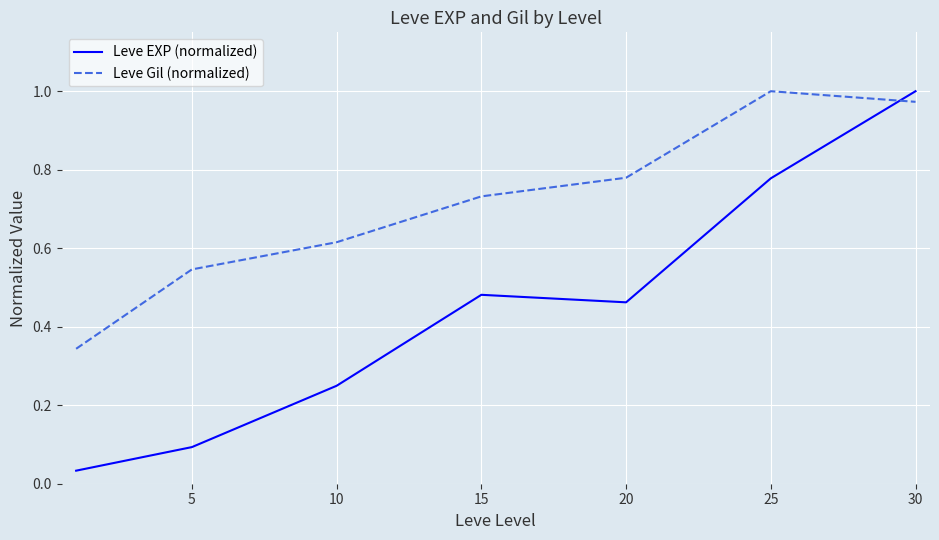

How many distinct data groups are displayed?

2